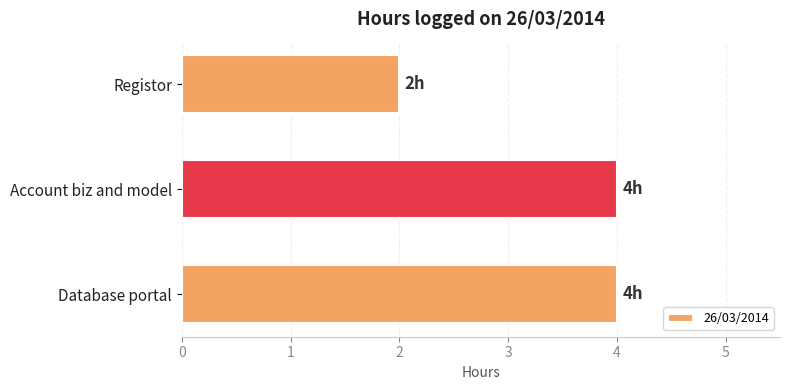

Reading bottom to top, what are all the values shown in this chart?

Database portal=4	Account biz and model=4	Registor=2